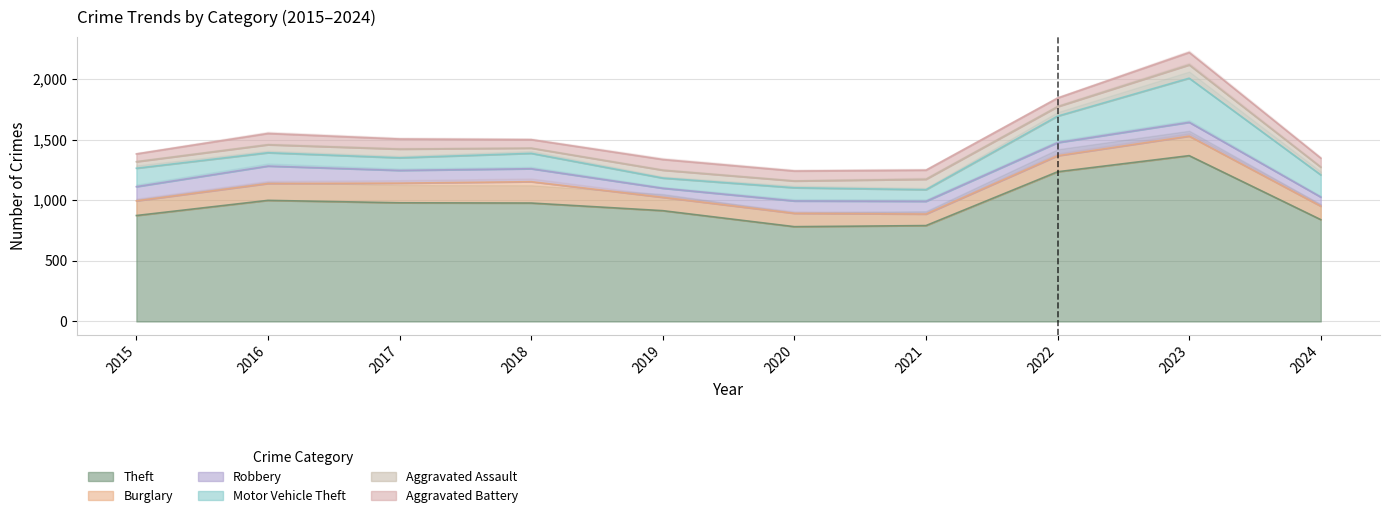

How many lines are shown in the chart?

6